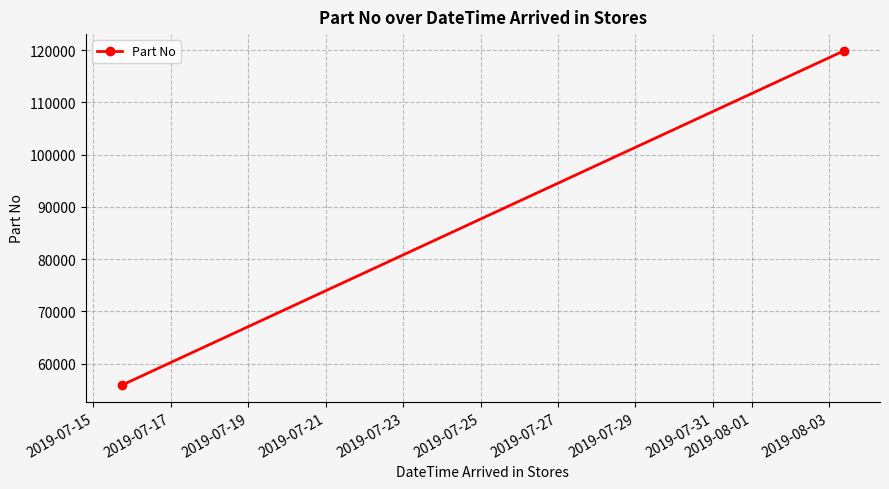

What is the value of the 2nd point from the left?

119843